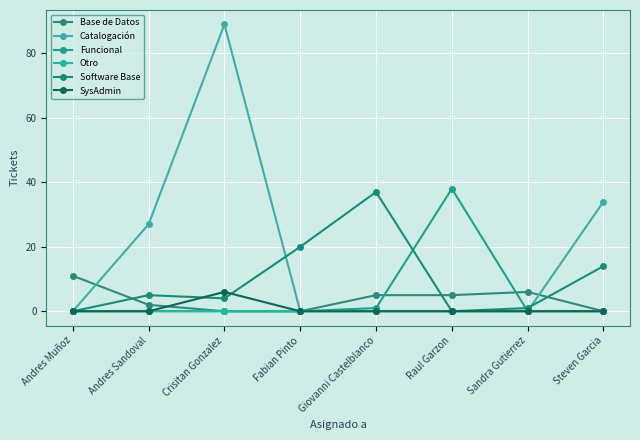

What position from the right is Fabian Pinto?

5